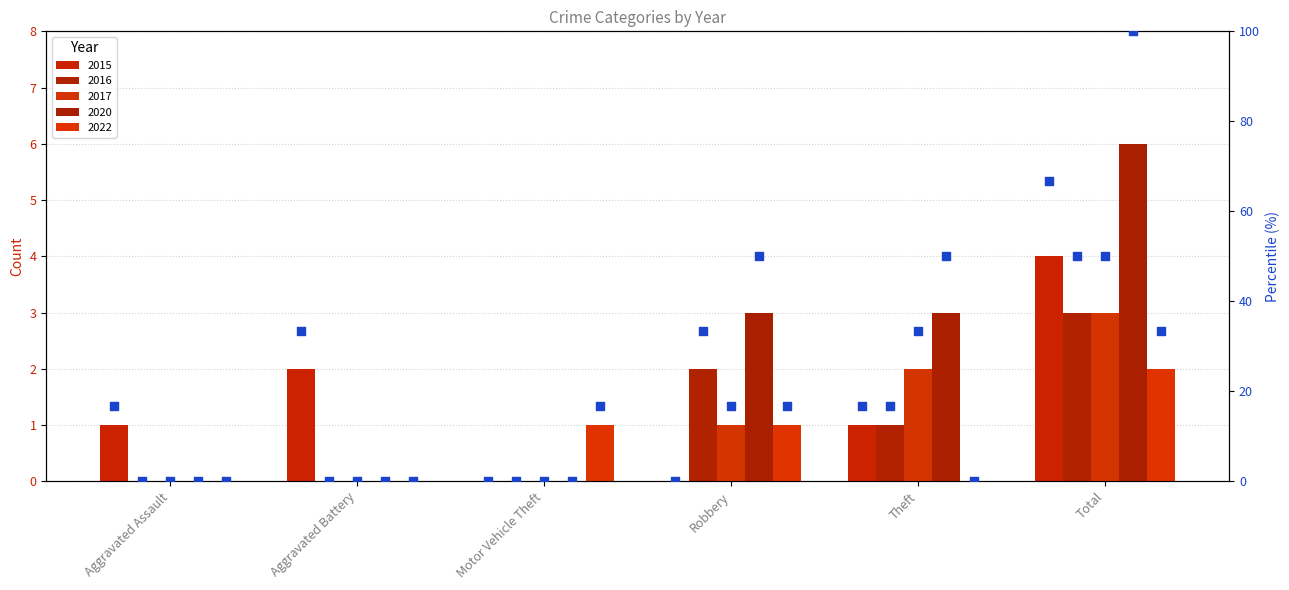

Between Motor Vehicle Theft and Theft, which is larger?

Theft